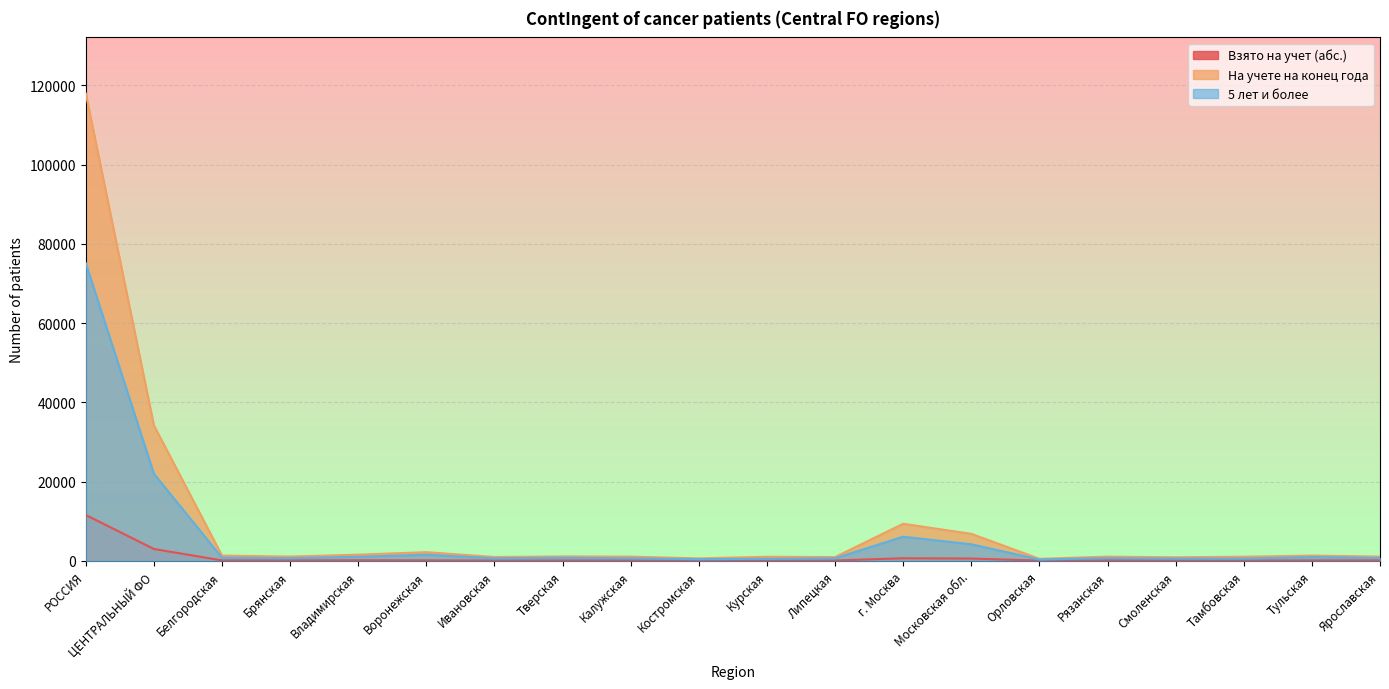

True or false: На учете на конец года and 5 лет и более intersect in this chart.

False